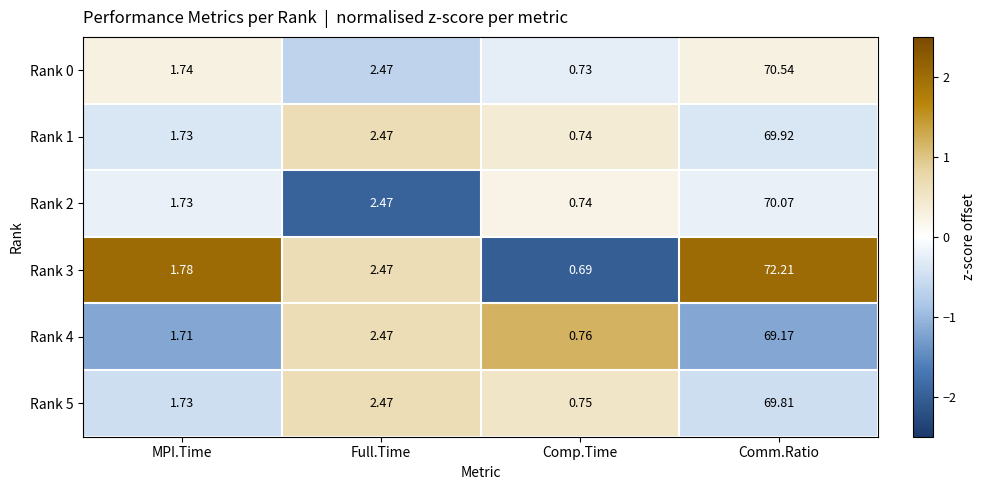

Which category has the lowest value across all series?

Comp.Time